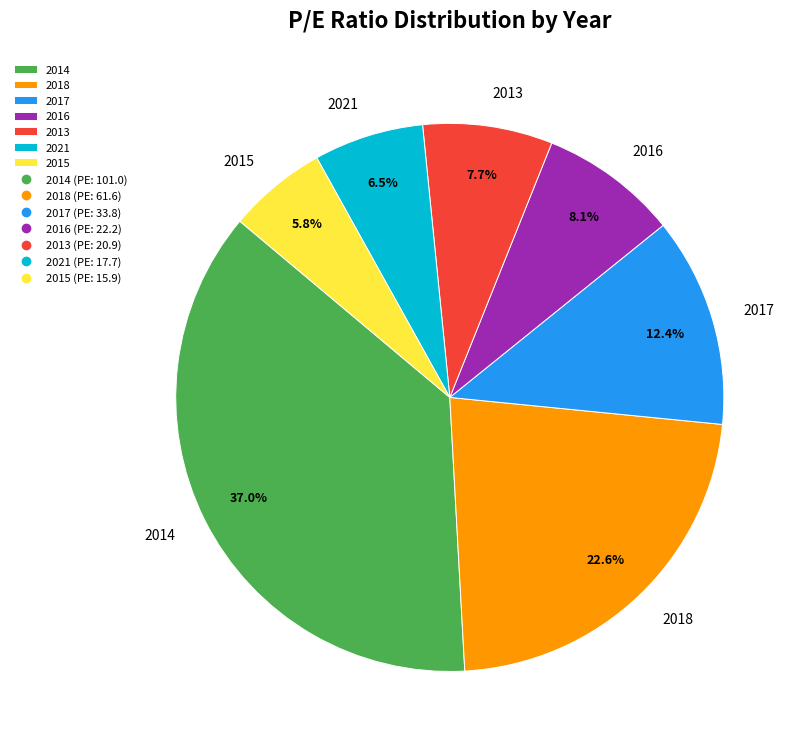

To the nearest percent, what percentage of the pie is 2018?

23%